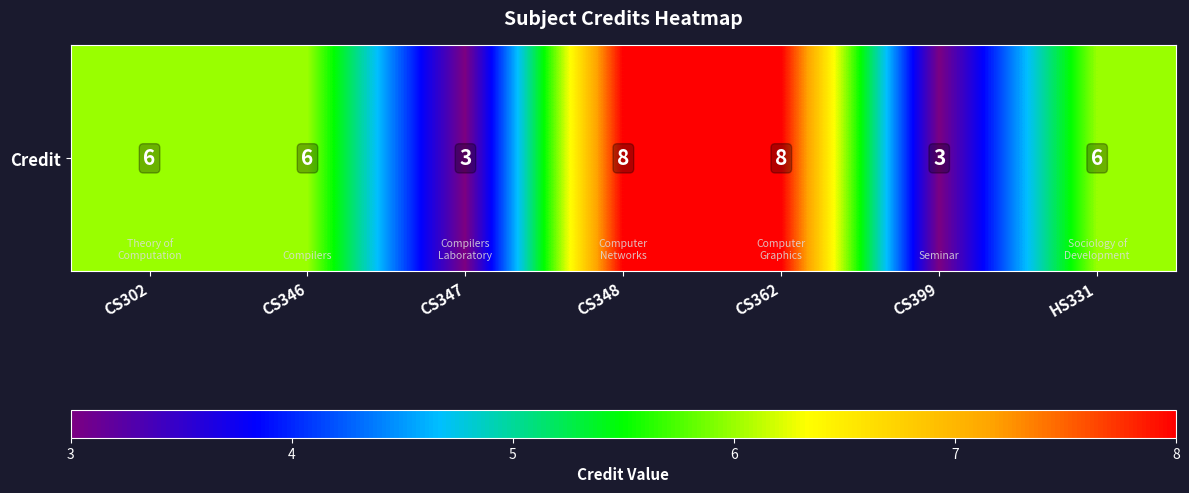

The value at CS346 is 8. True or false?

False